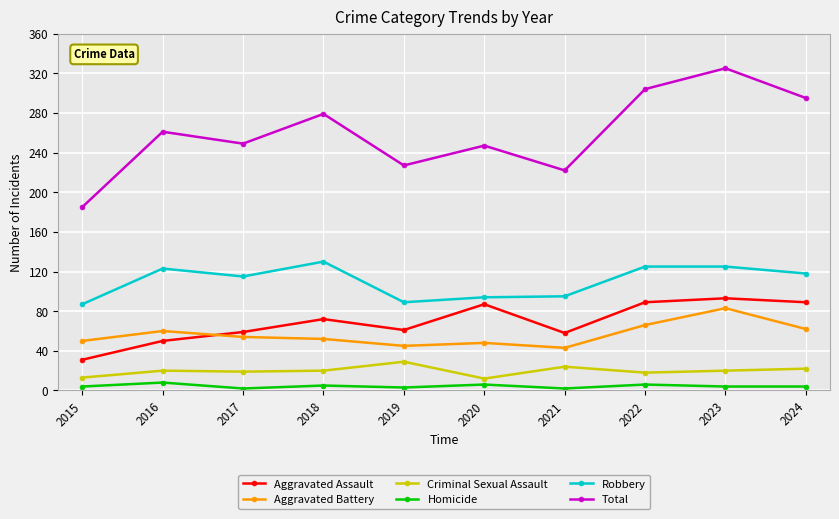

Which series has the widest spread of values?

Total